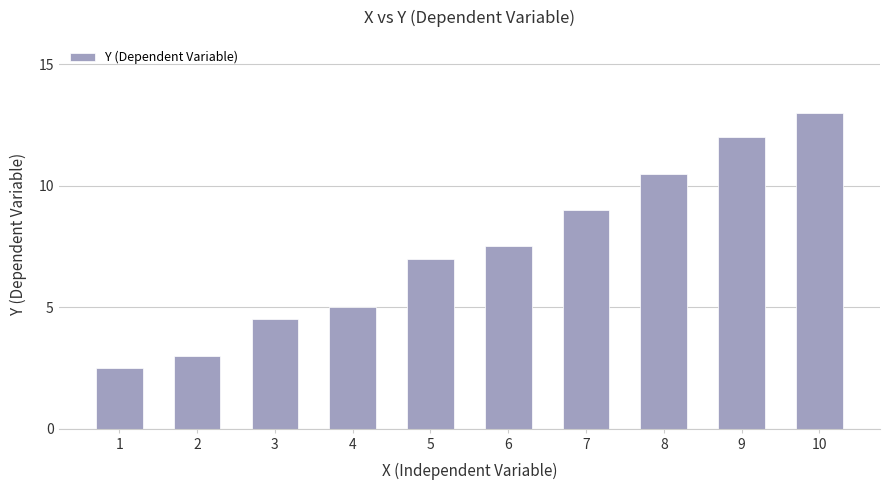

Does the chart contain any negative values?

No